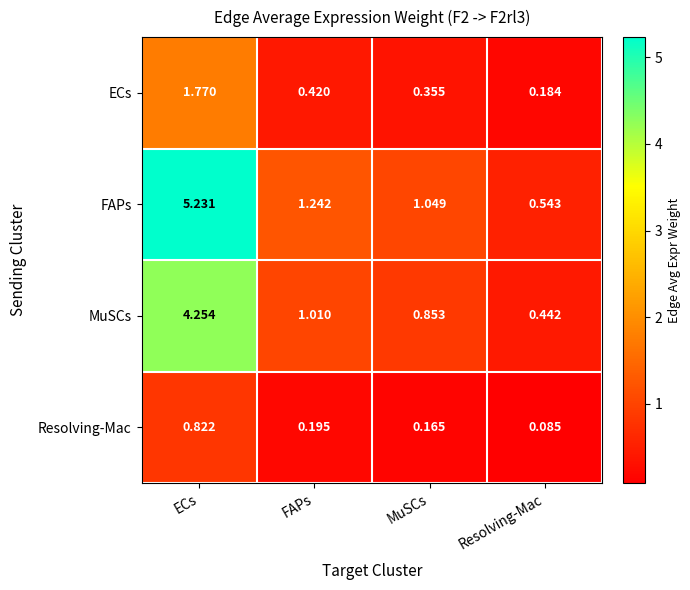

Which label corresponds to the largest value in the chart?

ECs